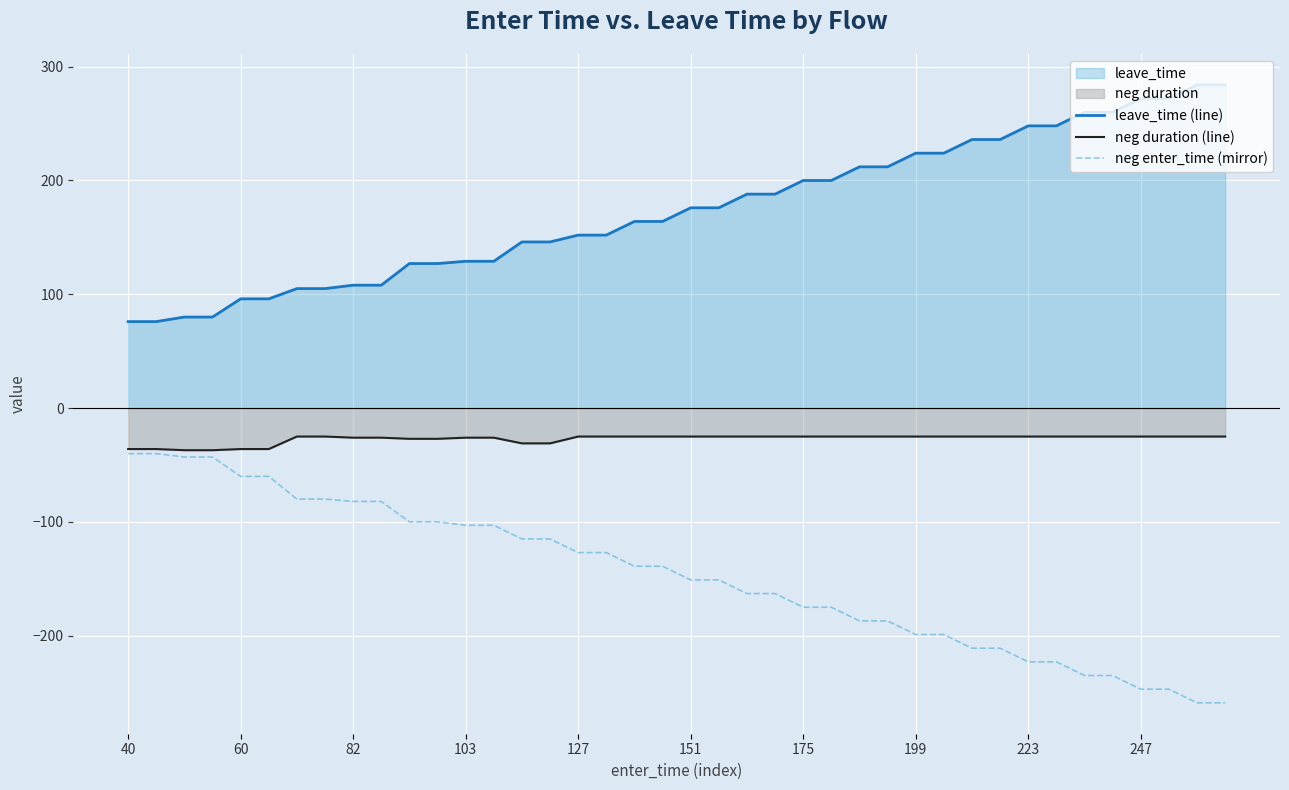

True or false: neg enter_time (mirror) has a value of -82 at 82.

True